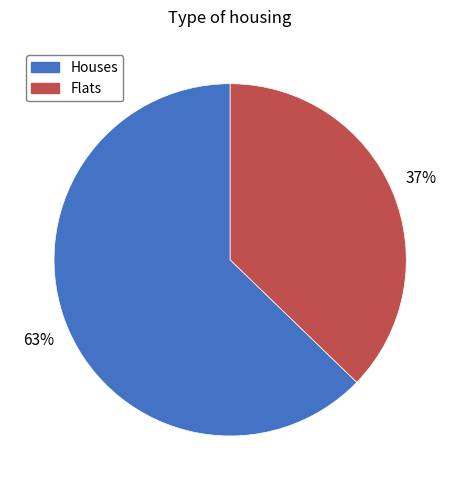

Is there any slice that represents more than half of the pie?

Yes